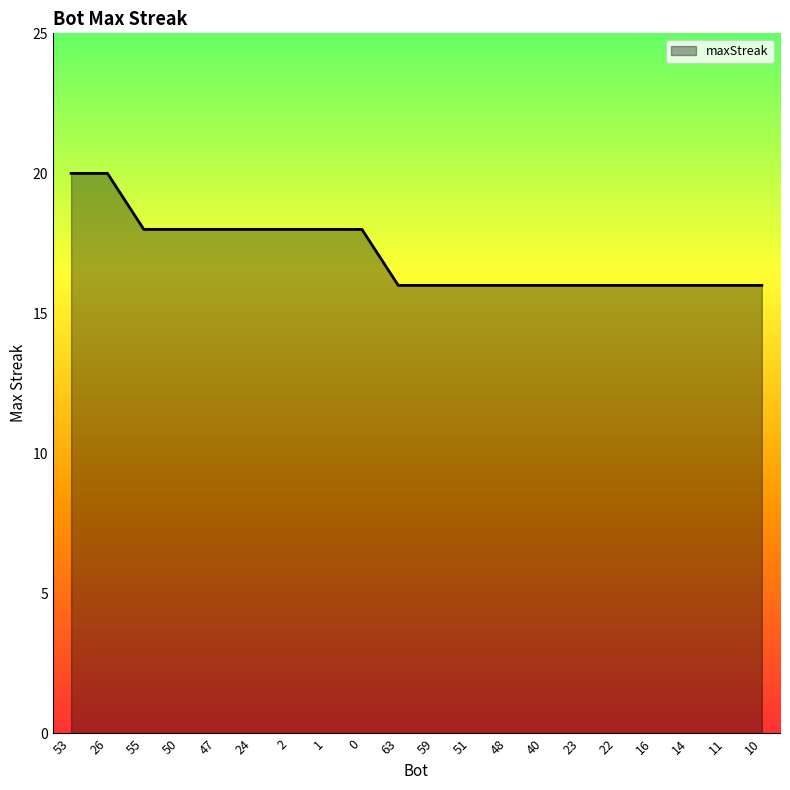

What is the difference between the maximum and minimum values?

4